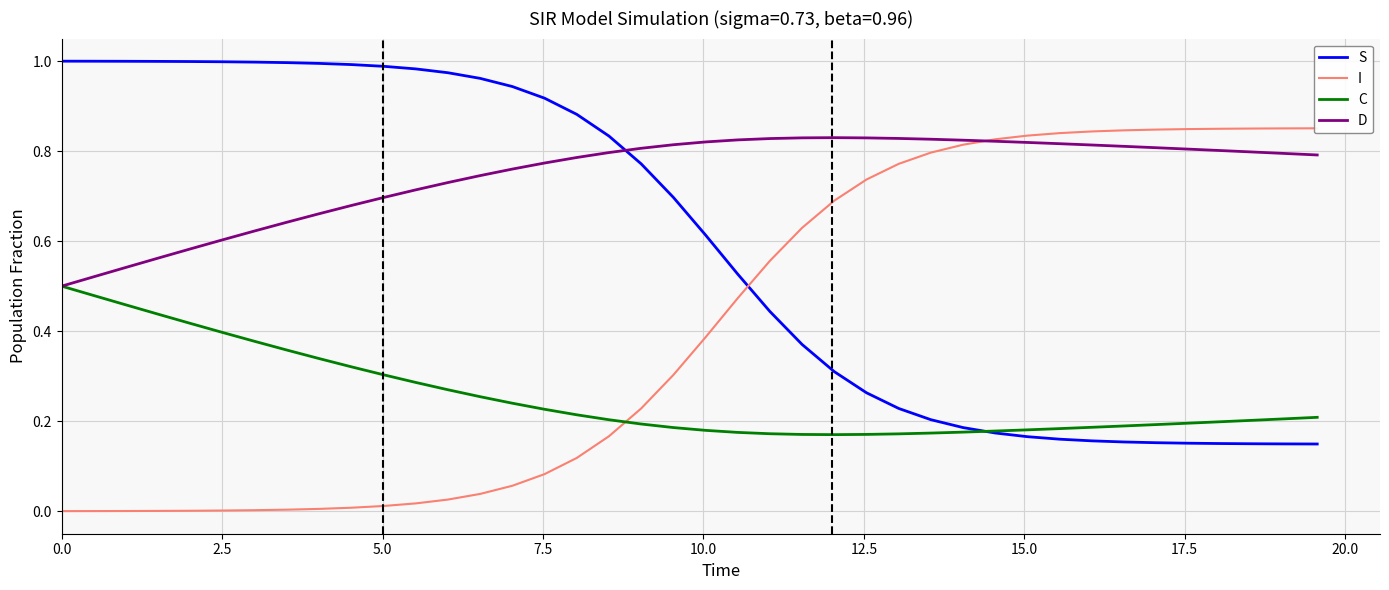

True or false: S and D intersect in this chart.

True